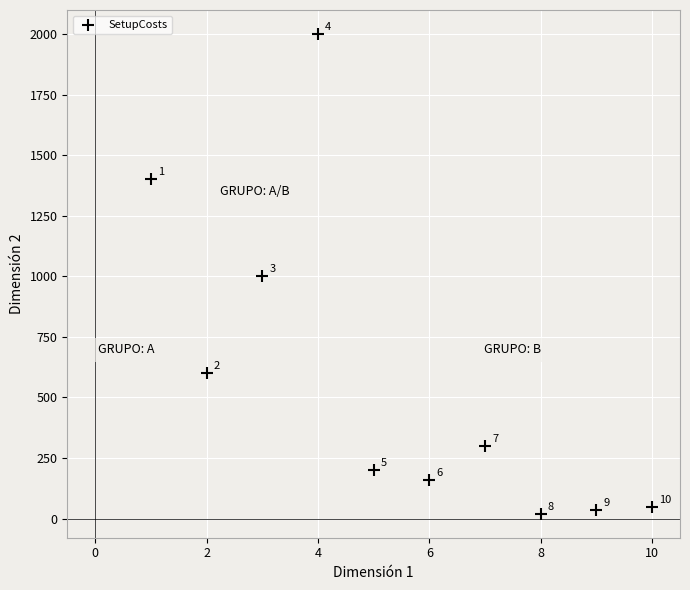

What Y value in the scatter plot is closest to 1010?

1000